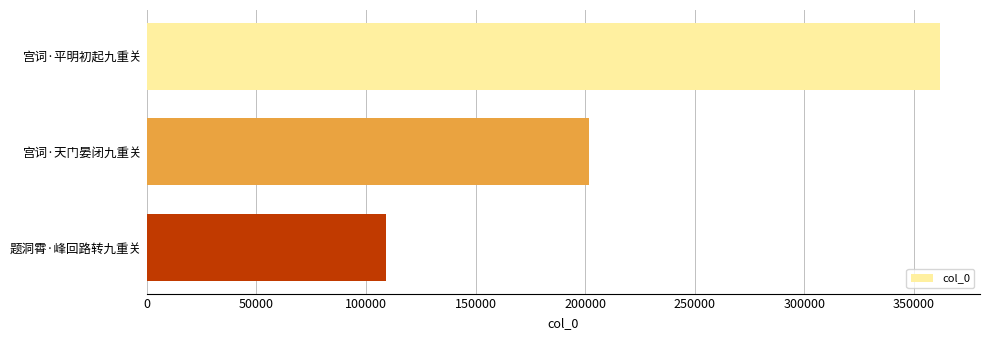

Reading top to bottom, what are all the values shown in this chart?

362090	201970	108955